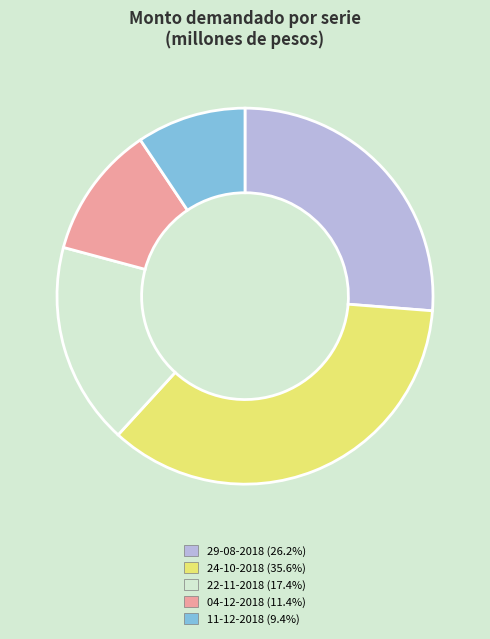

What is the ratio of the value at 11-12-2018 to the value at 24-10-2018?

0.3